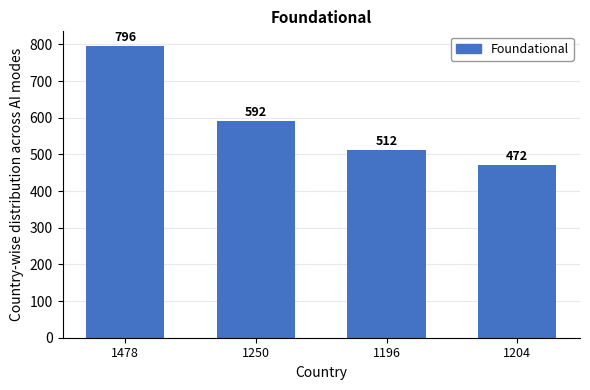

What is the difference between the values at 1204 and 1250?

120